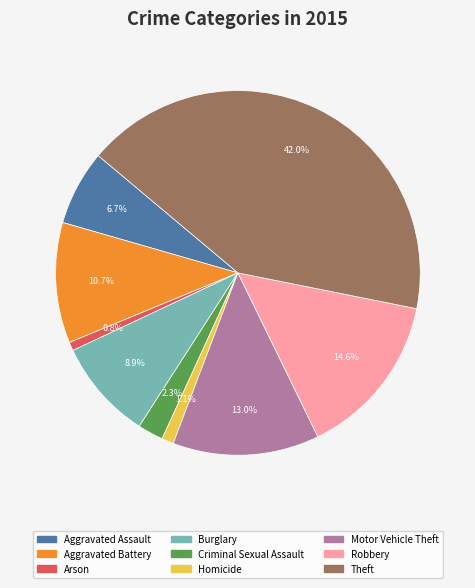

Which category has the biggest portion of the pie?

Theft